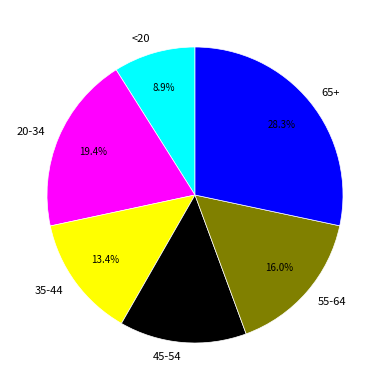

The <20 slice represents 9% of the pie. True or false?

True